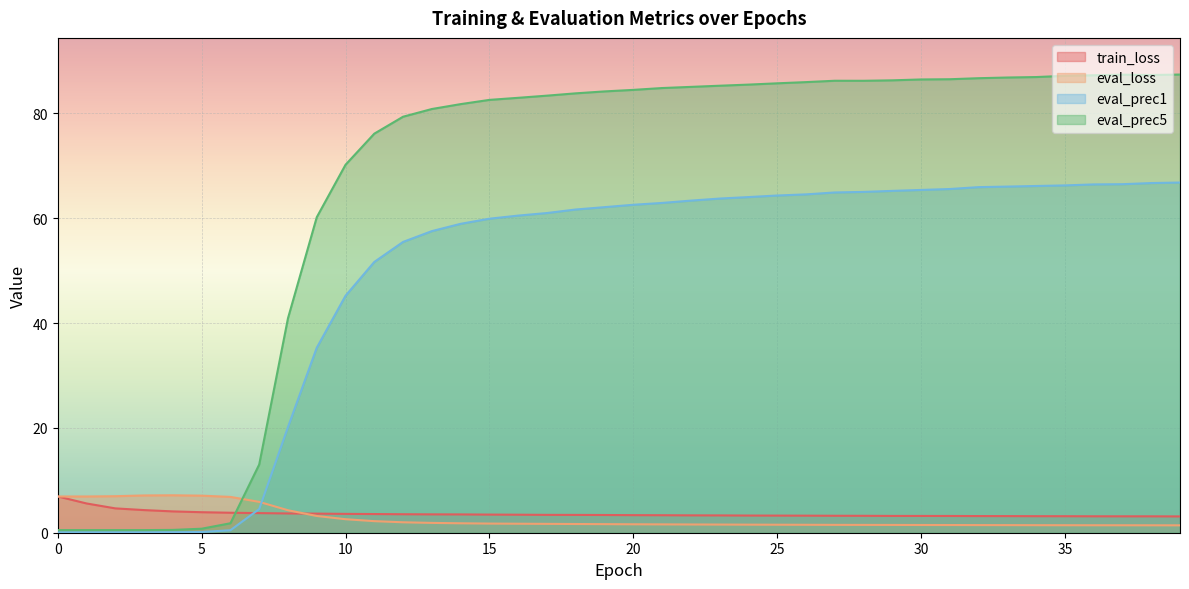

After their last crossing, which series has the higher values: train_loss or eval_loss?

train_loss